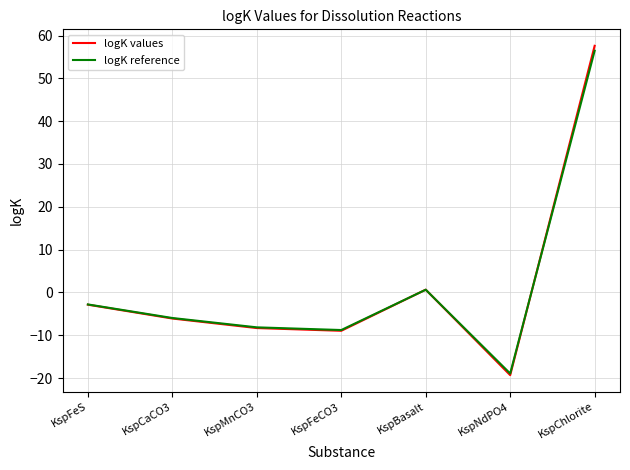

The logK reference series shows 22.8 at KspChlorite. True or false?

False